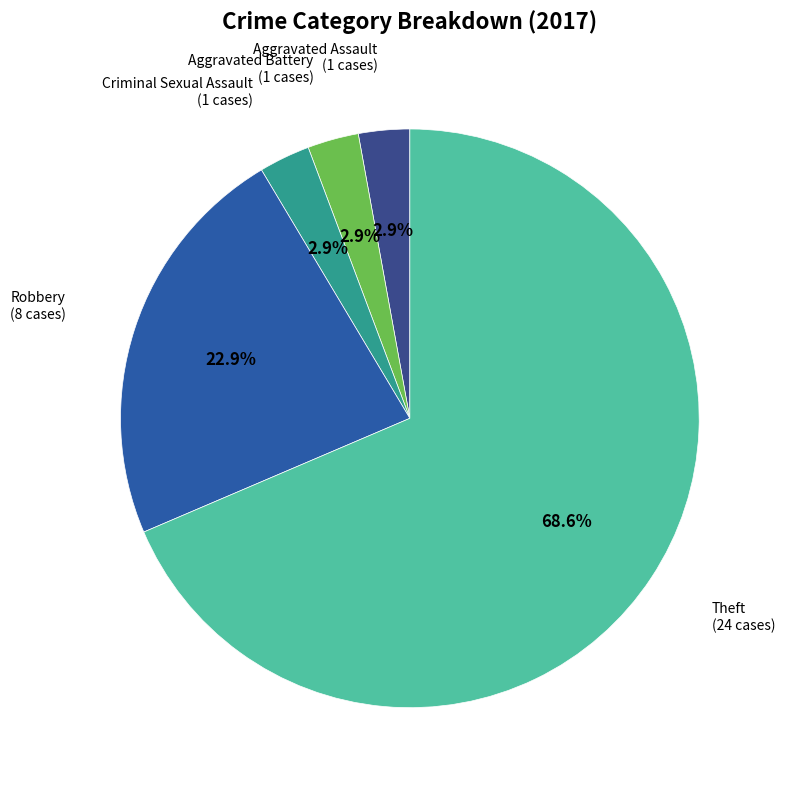

To the nearest percent, what is the average slice percentage?

20%